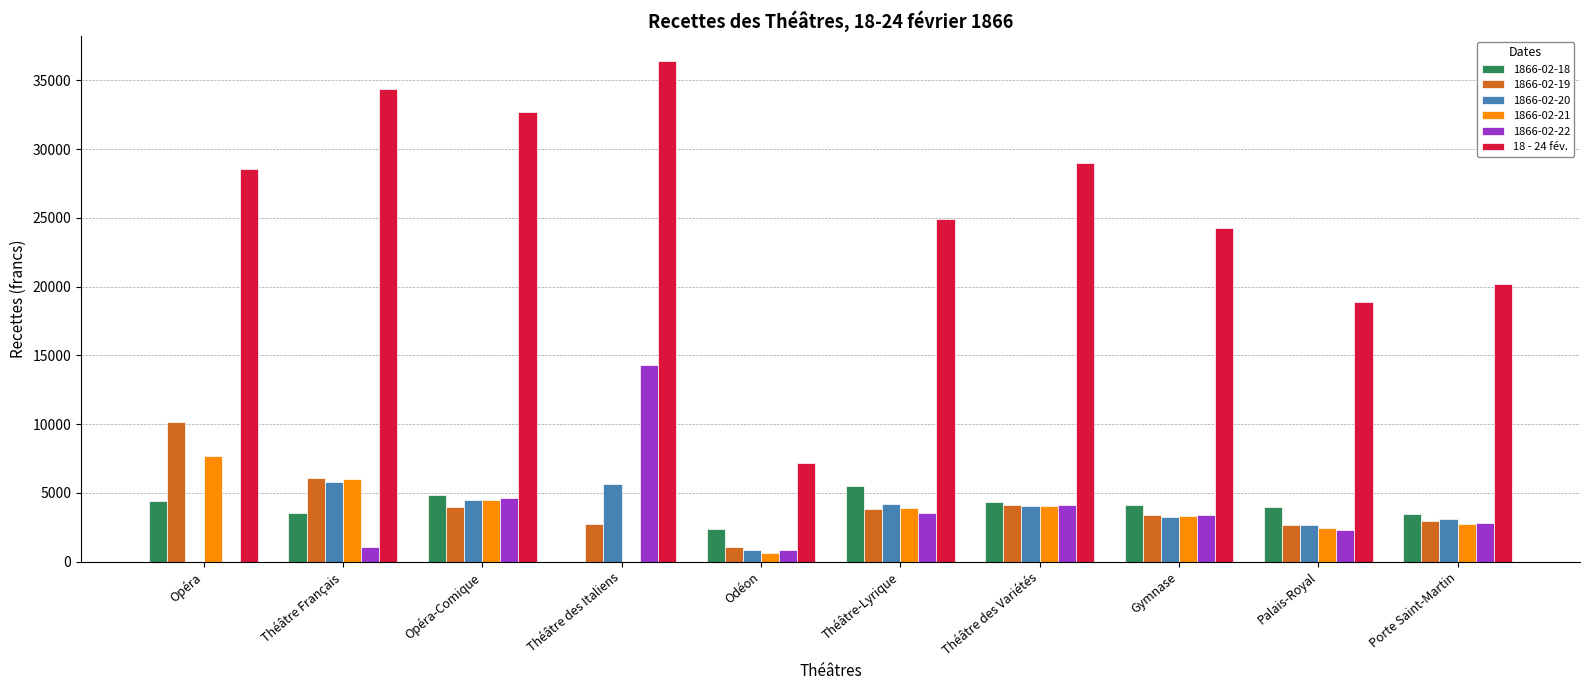

The value of 1866-02-18 at Opéra is 4395.0. True or false?

True